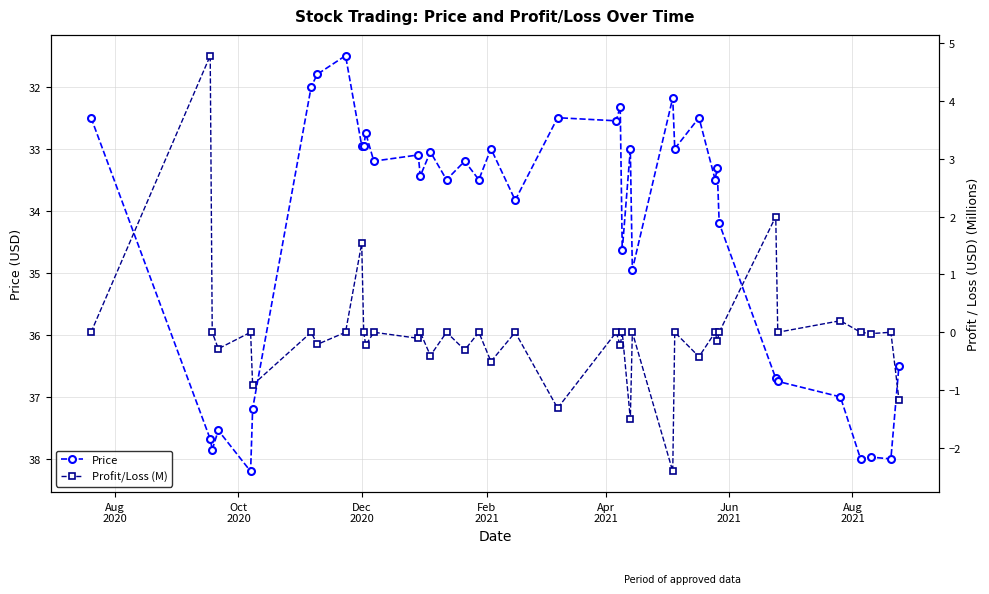

Rank the series by their maximum value, from highest to lowest.

Price, Profit/Loss (M)